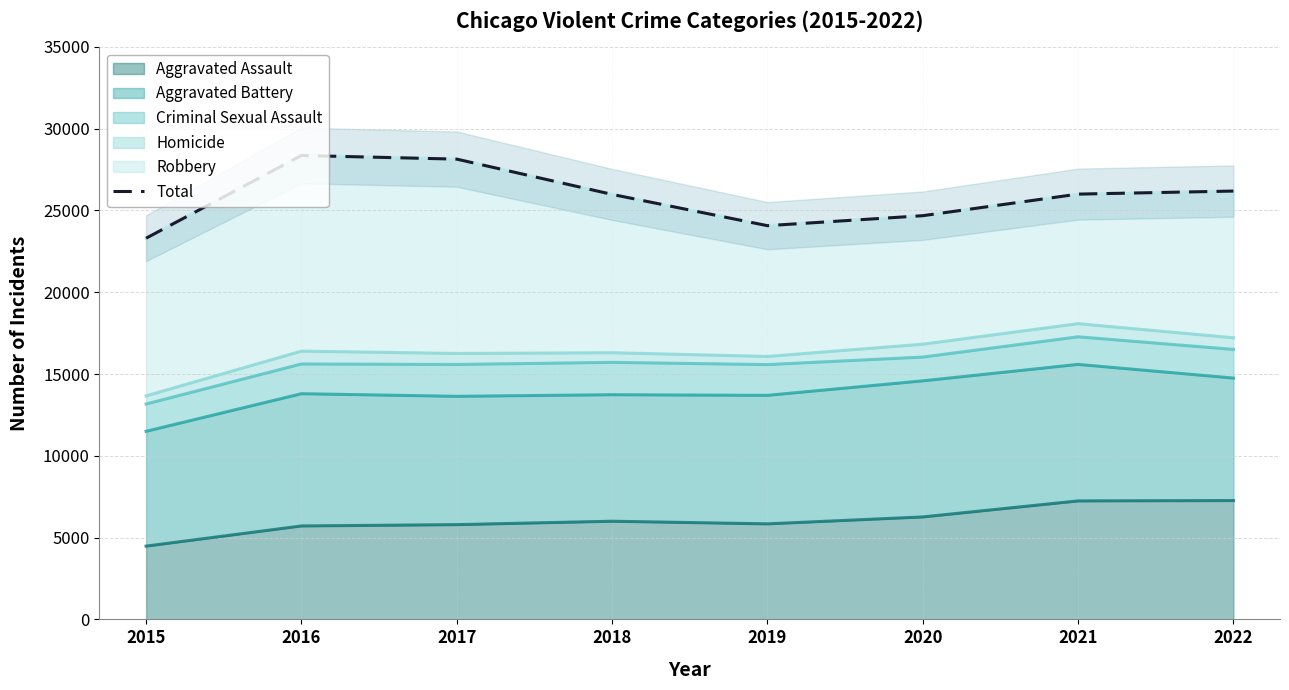

At which category does the chart reach its minimum across all series?

2015